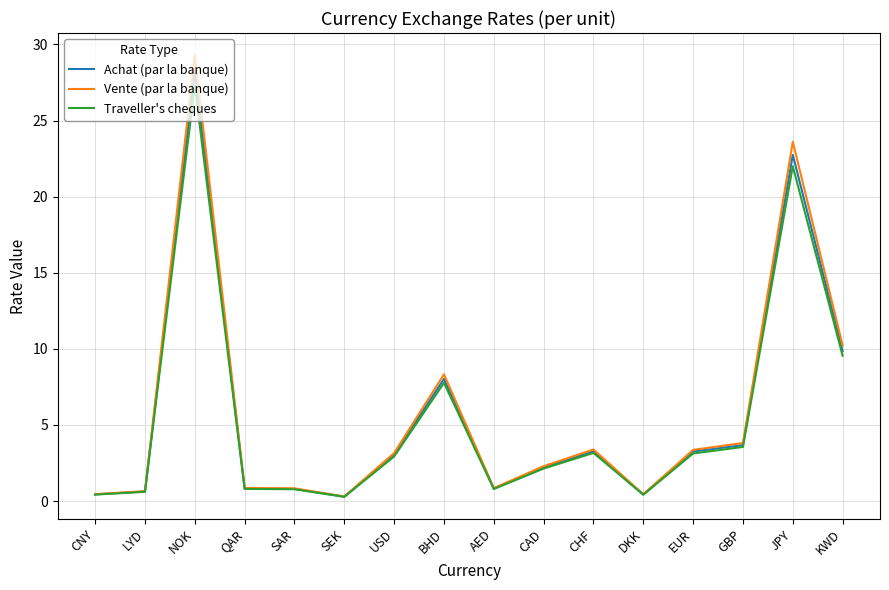

What is the sum of all Vente (par la banque) values?

91.9